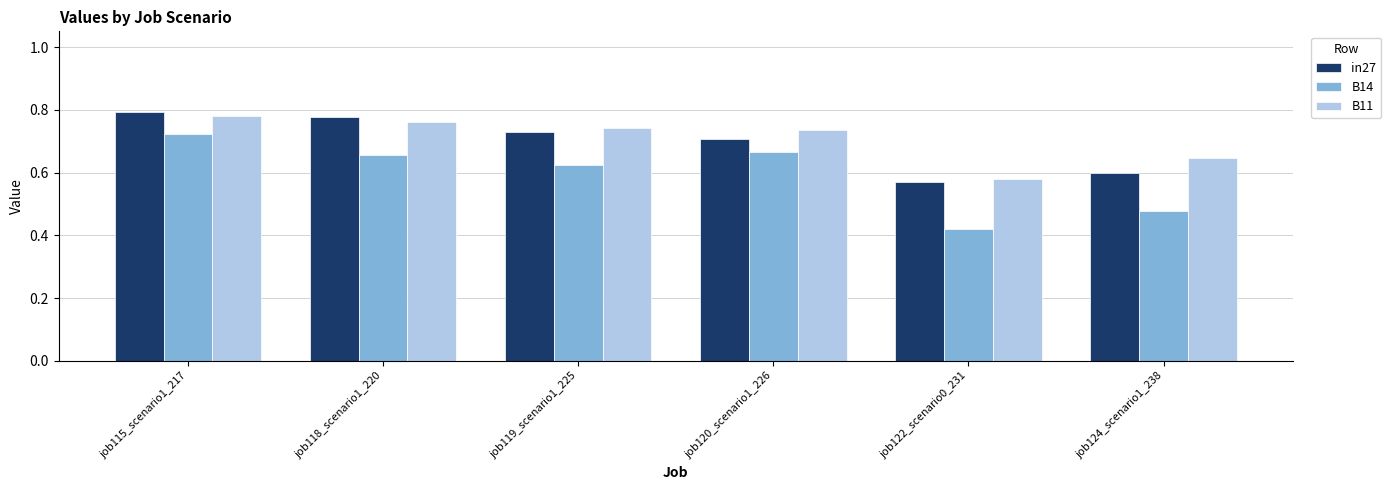

What is the total value across all series at job124_scenario1_238?

1.7